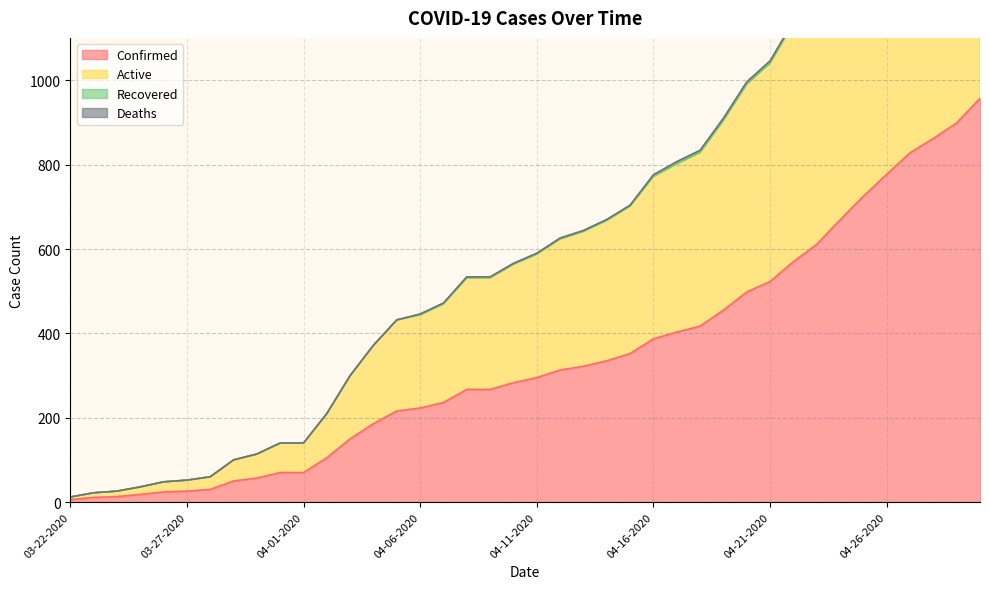

Rank the categories by Active value from lowest to highest.

03-22-2020, 03-23-2020, 03-24-2020, 03-25-2020, 03-26-2020, 03-27-2020, 03-28-2020, 03-29-2020, 03-30-2020, 03-31-2020, 04-01-2020, 04-02-2020, 04-03-2020, 04-04-2020, 04-05-2020, 04-06-2020, 04-07-2020, 04-08-2020, 04-09-2020, 04-10-2020, 04-11-2020, 04-12-2020, 04-13-2020, 04-14-2020, 04-15-2020, 04-16-2020, 04-17-2020, 04-18-2020, 04-19-2020, 04-20-2020, 04-21-2020, 04-22-2020, 04-23-2020, 04-24-2020, 04-25-2020, 04-26-2020, 04-27-2020, 04-28-2020, 04-29-2020, 04-30-2020